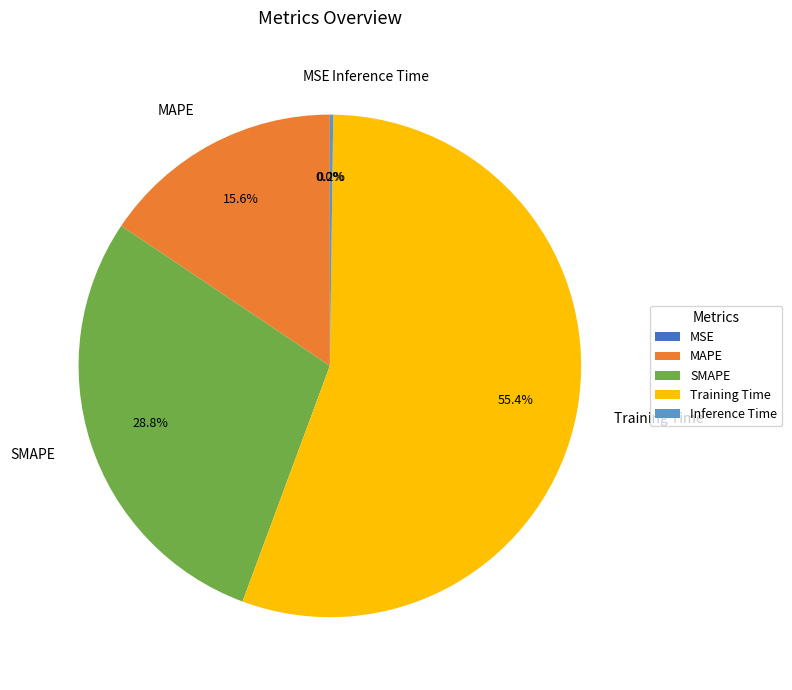

Which category has the biggest portion of the pie?

Training Time